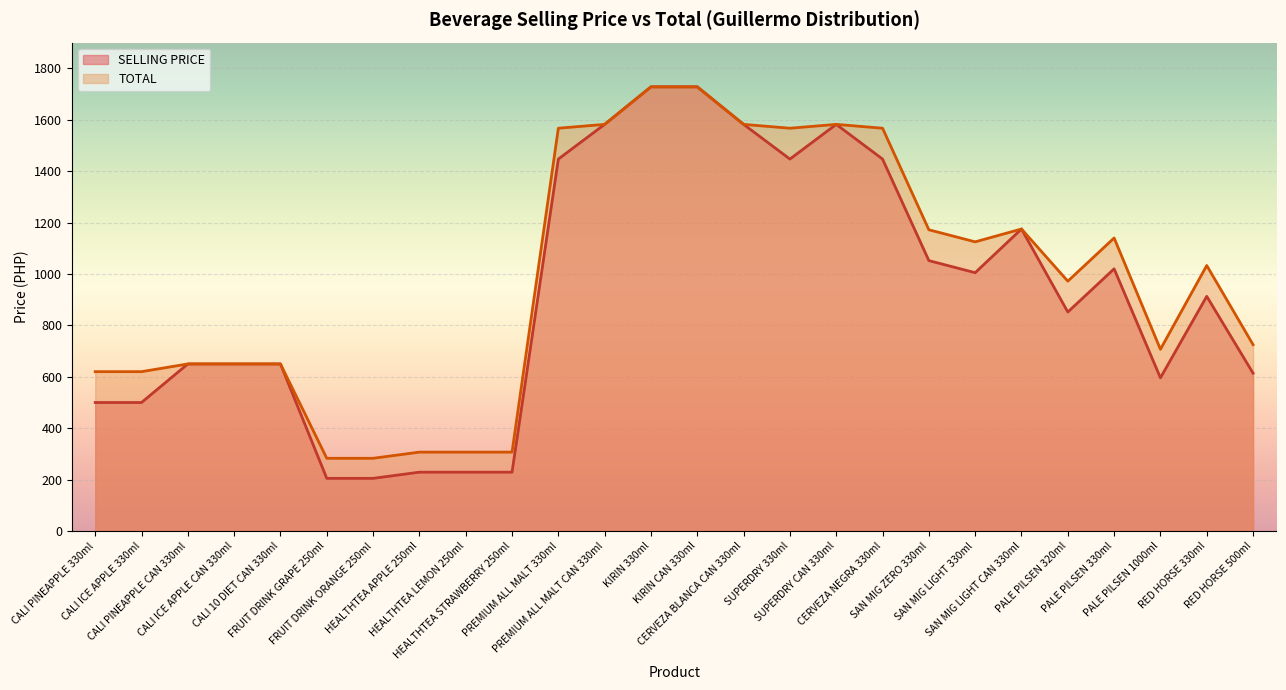

Which series has the largest range (max minus min)?

SELLING PRICE